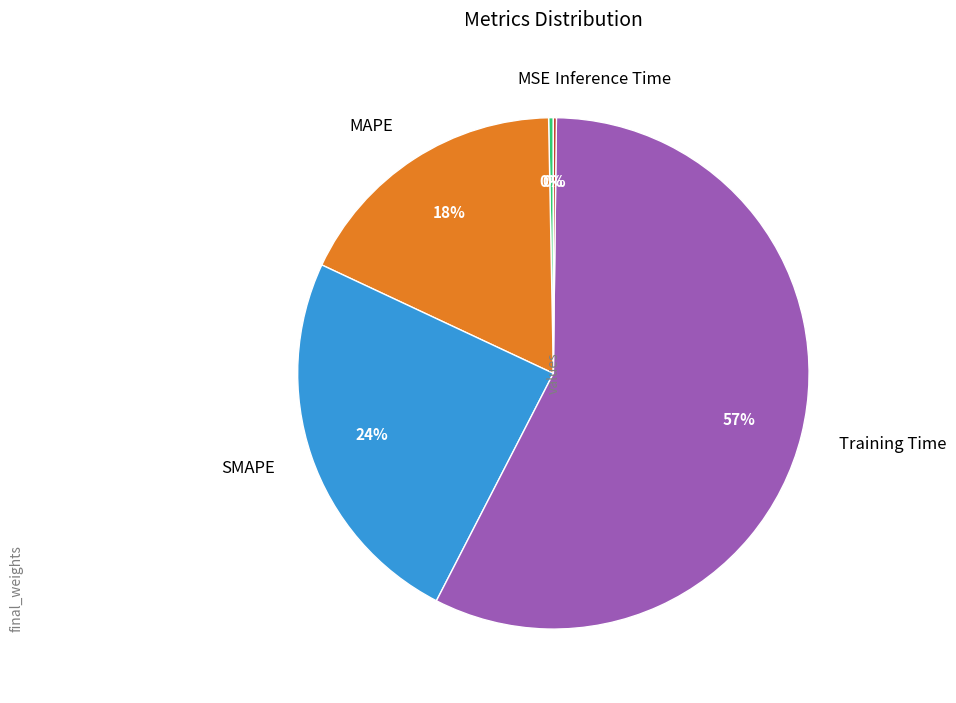

Which slice is the largest?

Training Time